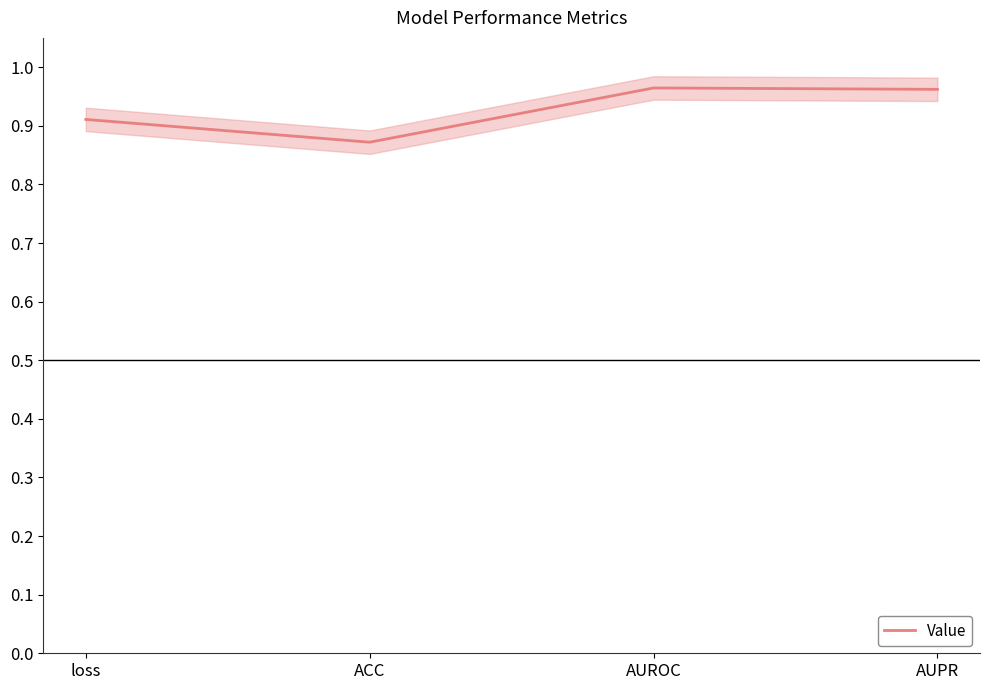

Reading left to right, list all the values displayed in this chart.

0.9	0.9	1.0	1.0